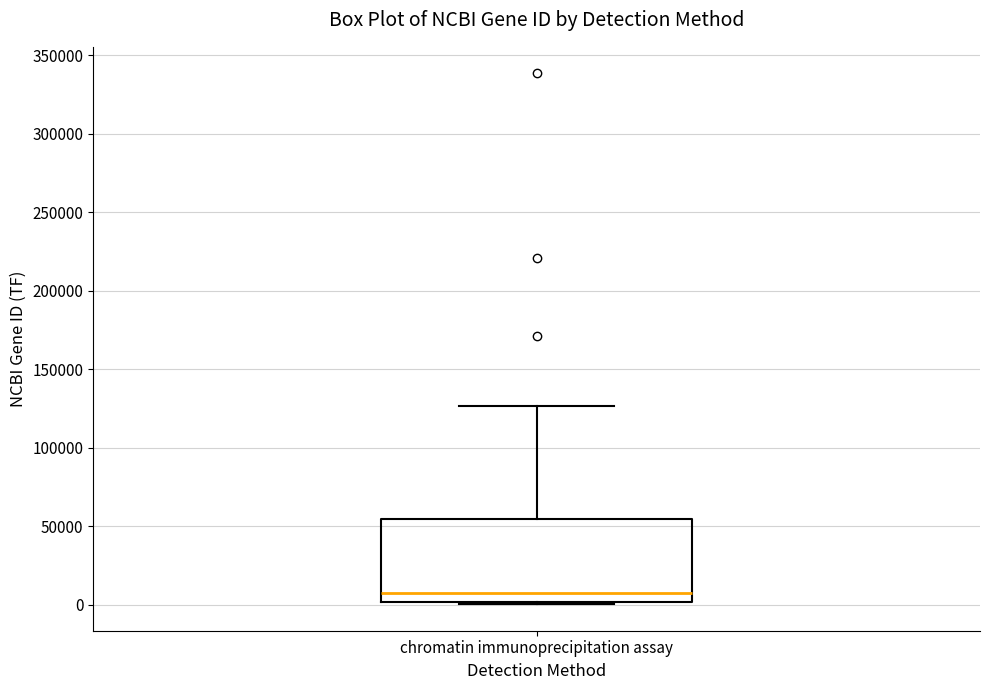

Where does the upper whisker of the box for chromatin immunoprecipitation assay end on the y-axis? The values are not printed on the chart, so give them approximately, as read against the axis.

125000